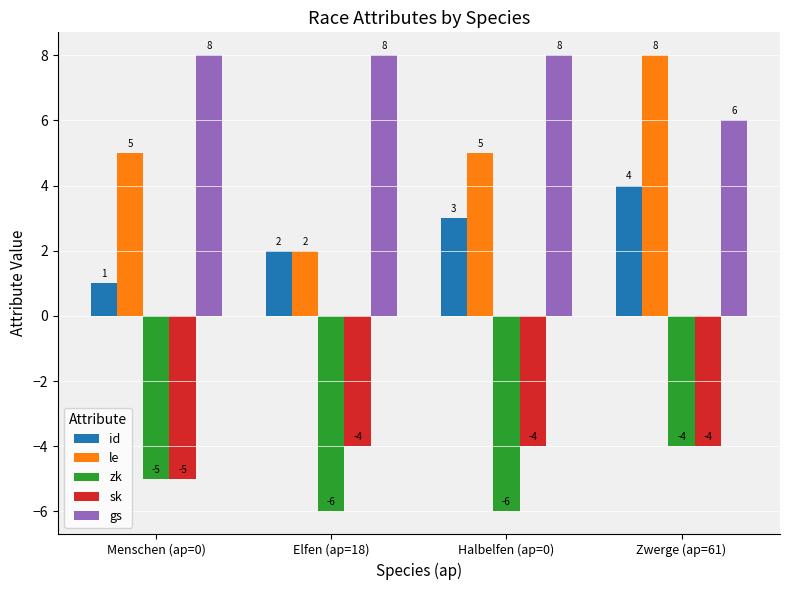

Is the value of zk at Menschen (ap=0) greater than the value of sk at Elfen (ap=18)?

No